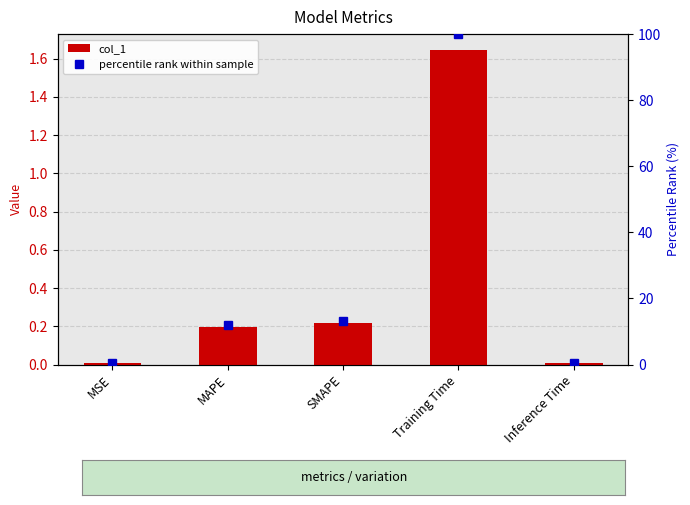

At SMAPE, list the series in order from smallest to largest.

col_1, percentile rank